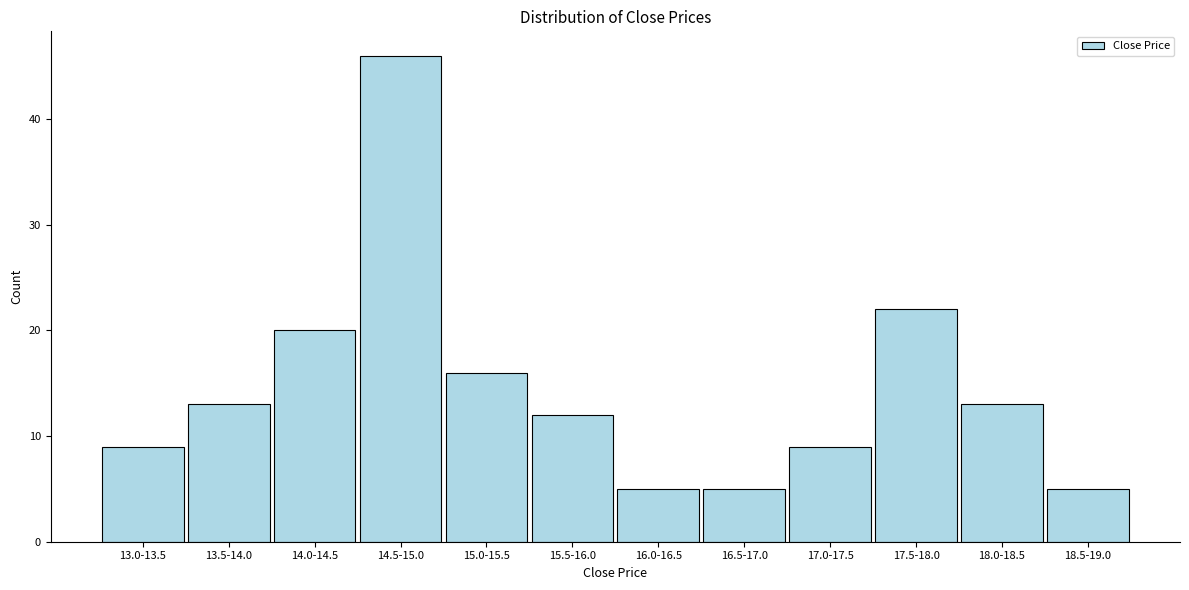

Reading left to right, what are all the values shown in this chart?

9	13	20	46	16	12	5	5	9	22	13	5